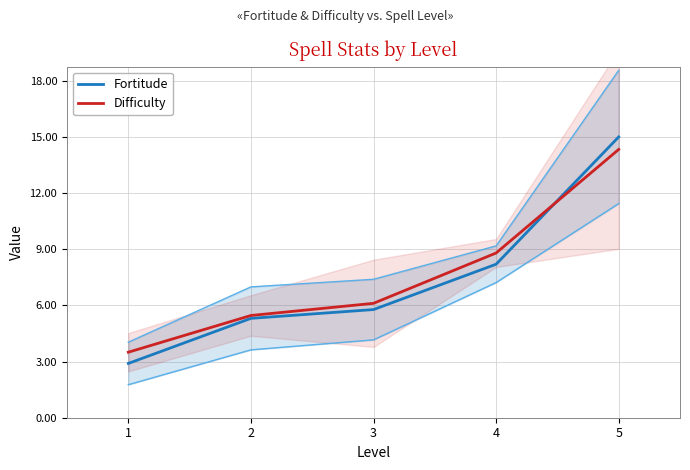

List the labels in order of Difficulty value, smallest first.

1, 2, 3, 4, 5